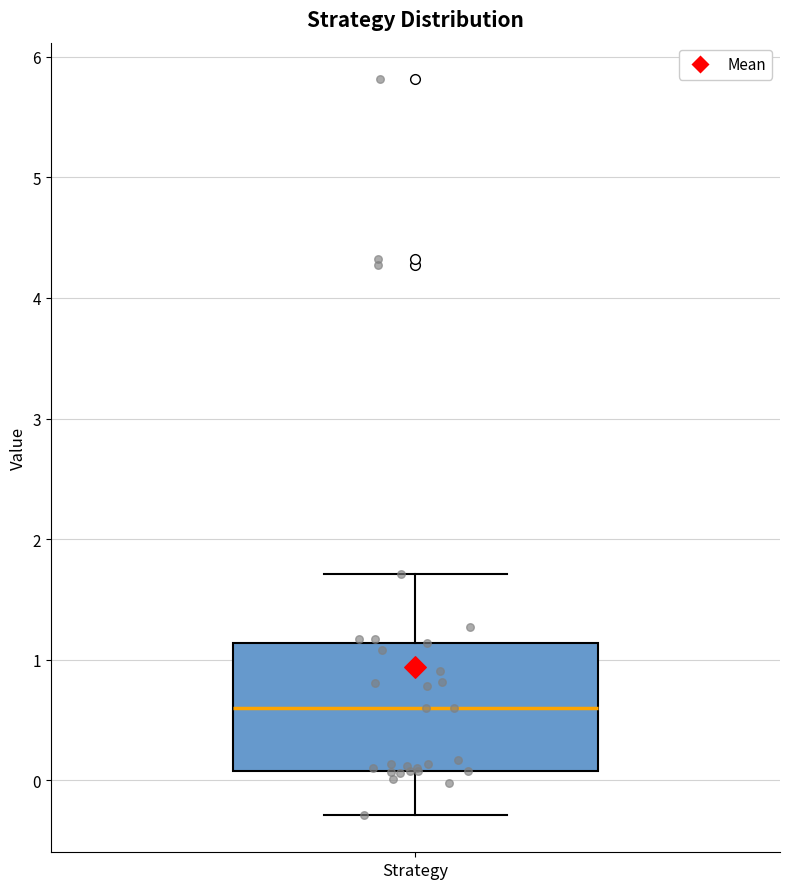

Read this box plot against the y-axis: the position of the median line, the range covered by the box, and the ends of both whiskers. The values are not printed on the chart, so give them approximately, as read against the axis.

median 0.6, box 0.1 to 1.1, whiskers -0.3 to 1.7